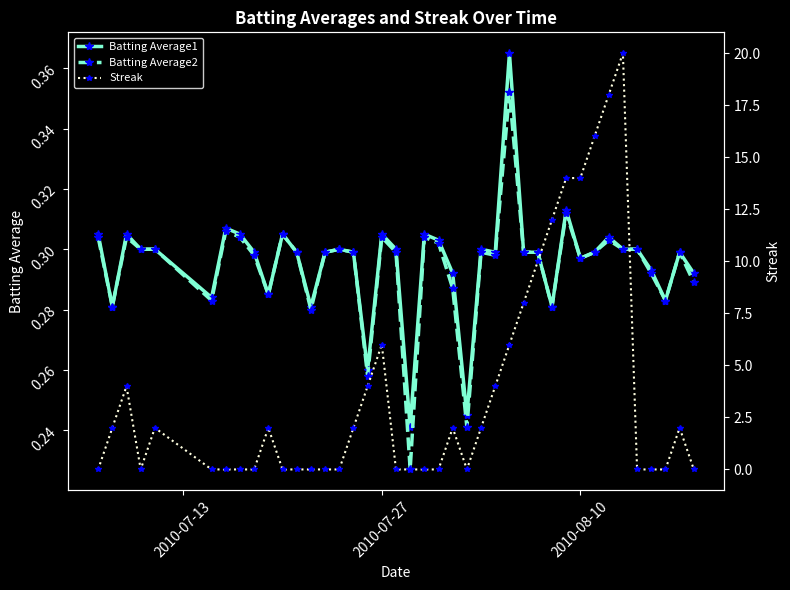

True or false: Batting Average2 has more than 0 points higher than both neighbors.

True